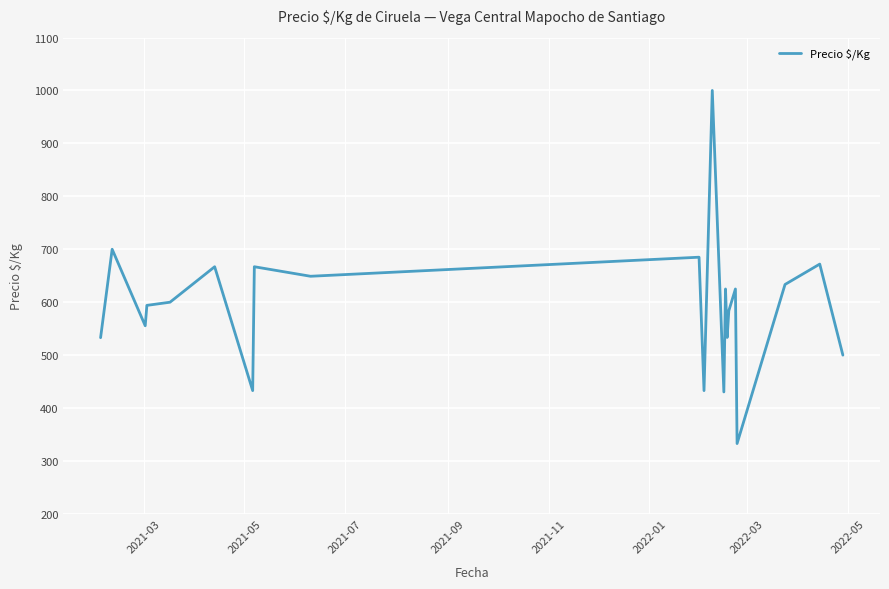

What is the average value?

593.0